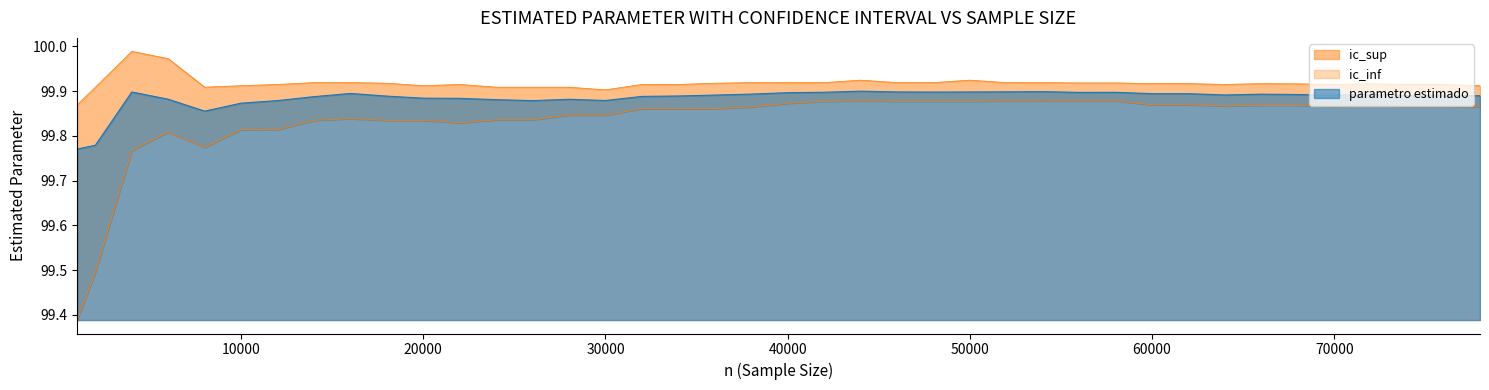

Rank the series by their average value, from highest to lowest.

ic_sup, parametro estimado, ic_inf